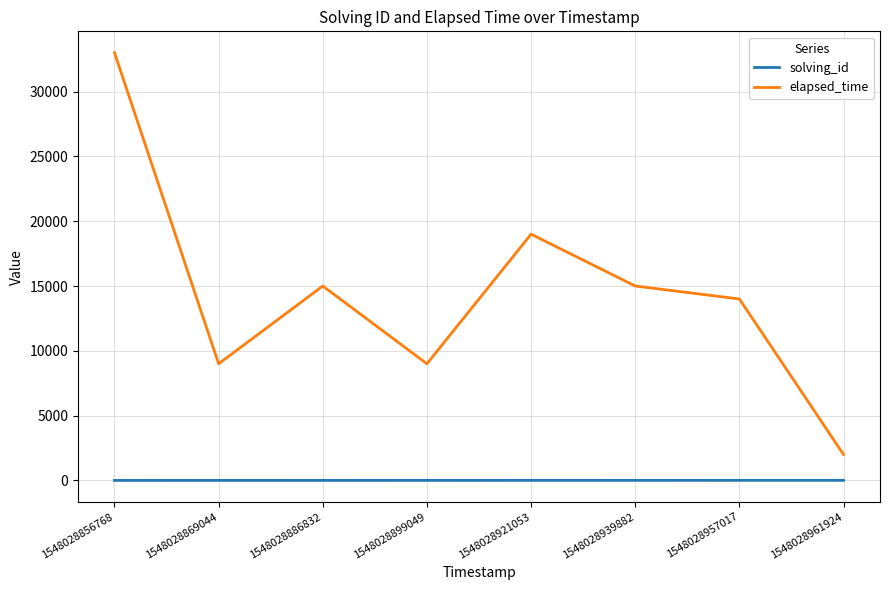

At which label does elapsed_time reach its minimum?

1548028961924